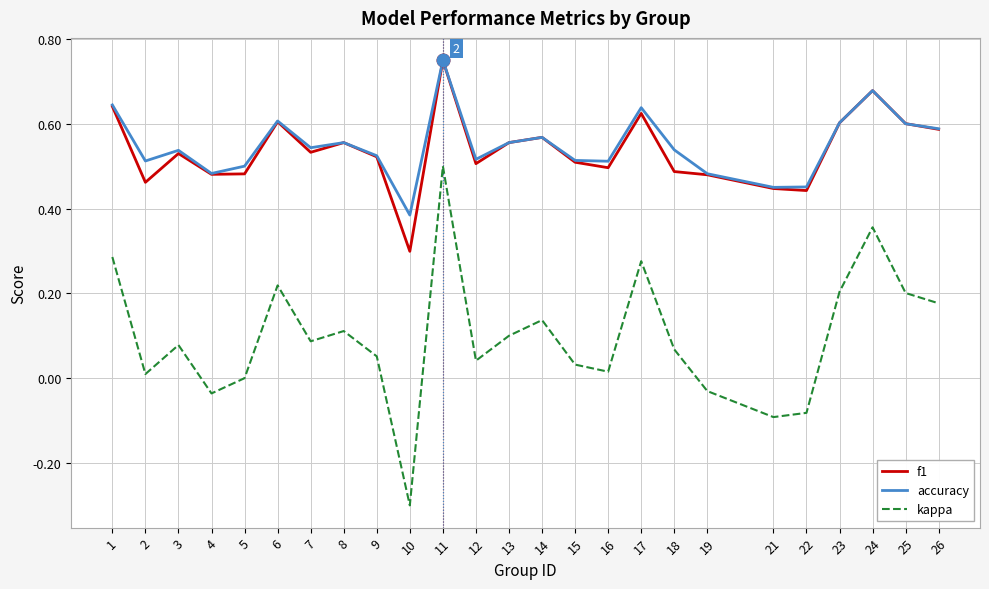

The value of kappa at 21 is -0.0. True or false?

False